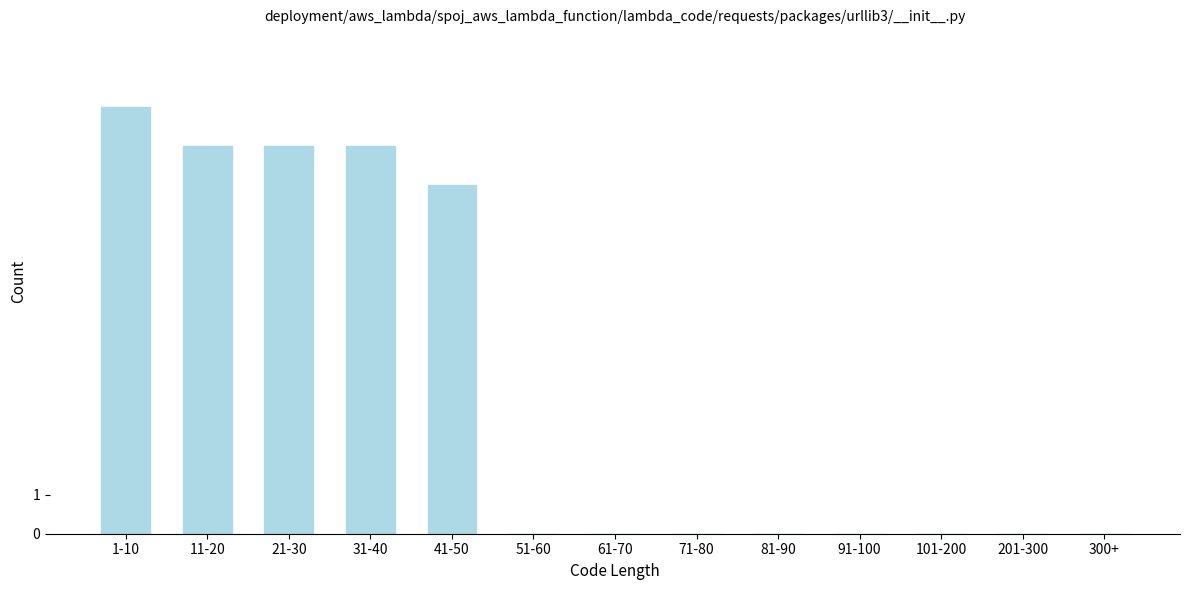

Reading left to right, transcribe all the data shown in this chart.

1-10=11	11-20=10	21-30=10	31-40=10	41-50=9	51-60=0	61-70=0	71-80=0	81-90=0	91-100=0	101-200=0	201-300=0	300+=0